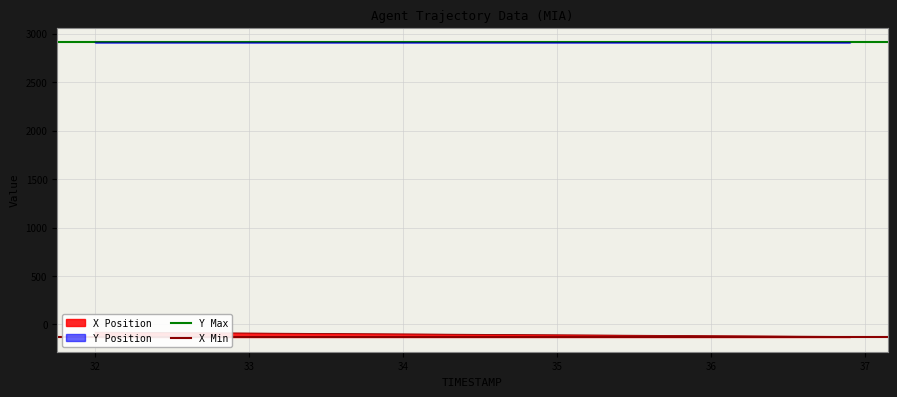

Read the X Min value at 32.

-124.3